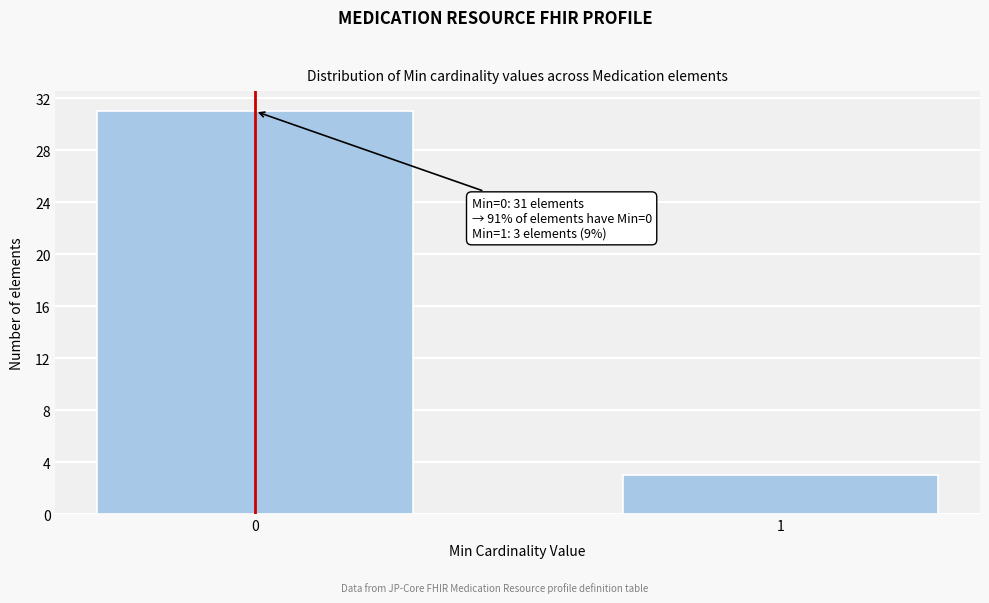

Reading right to left, list all the values displayed in this chart.

3	31